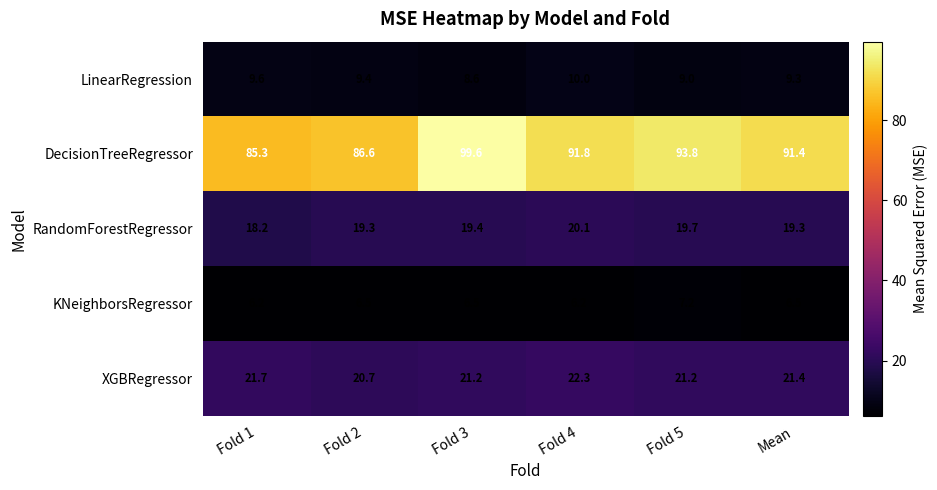

Rank the series by their maximum value, from highest to lowest.

DecisionTreeRegressor, XGBRegressor, RandomForestRegressor, LinearRegression, KNeighborsRegressor